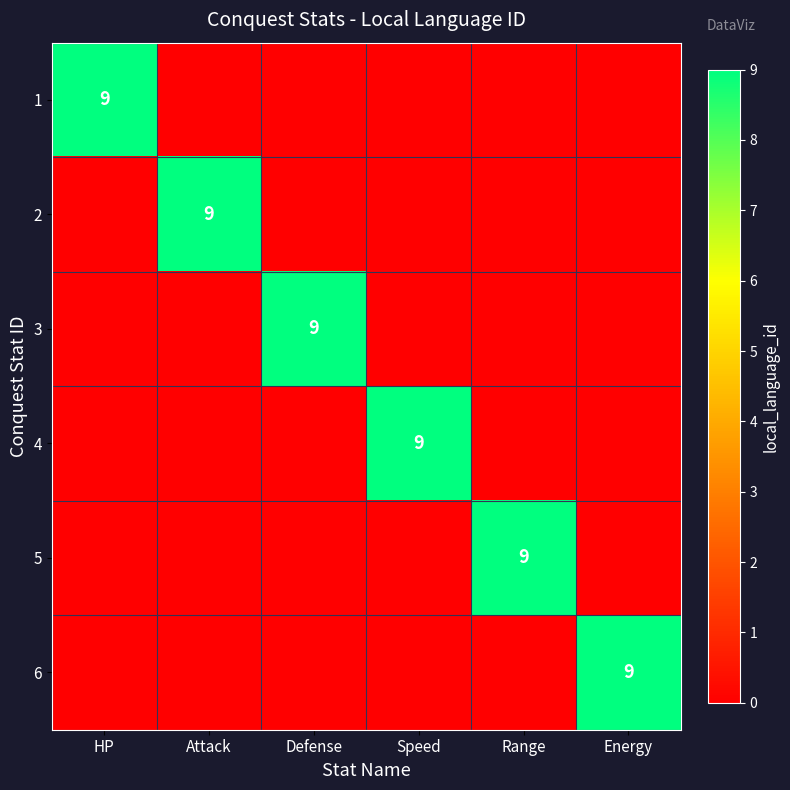

True or false: 1 has a value of 14 at HP.

False